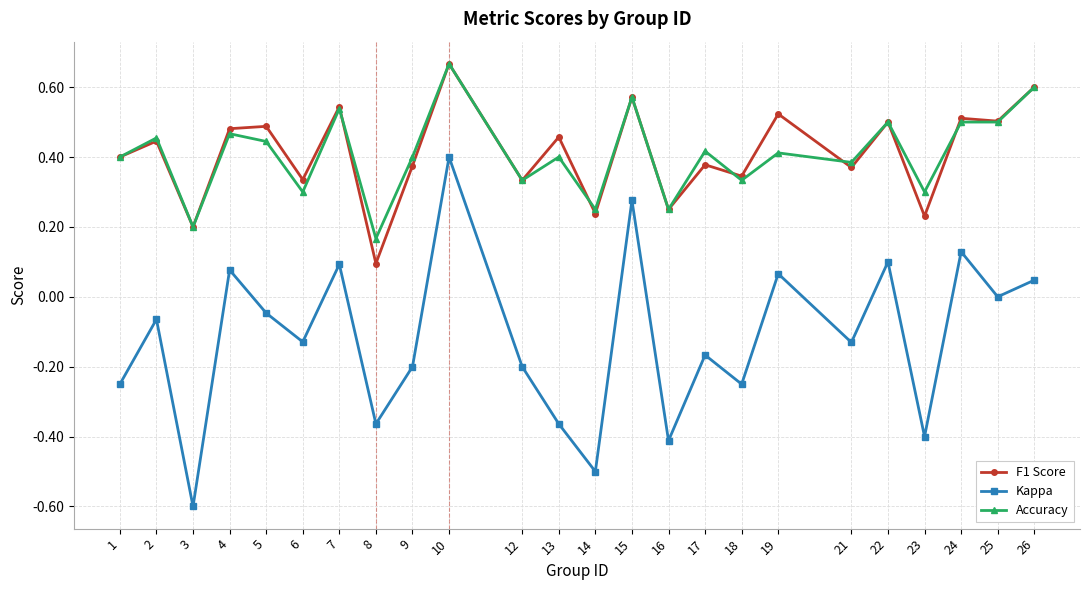

What is the total value across all series at 4?

1.0